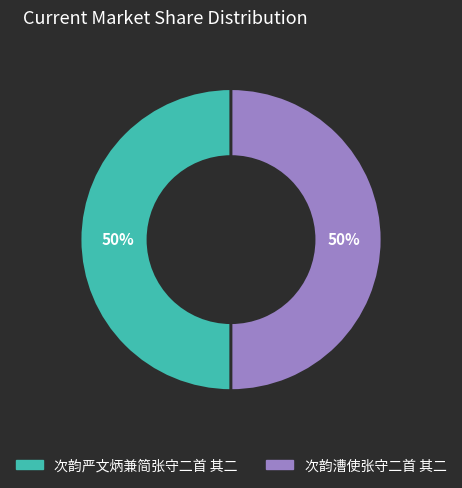

The 次韵严文炳兼简张守二首 其二 slice represents 50% of the pie. True or false?

True